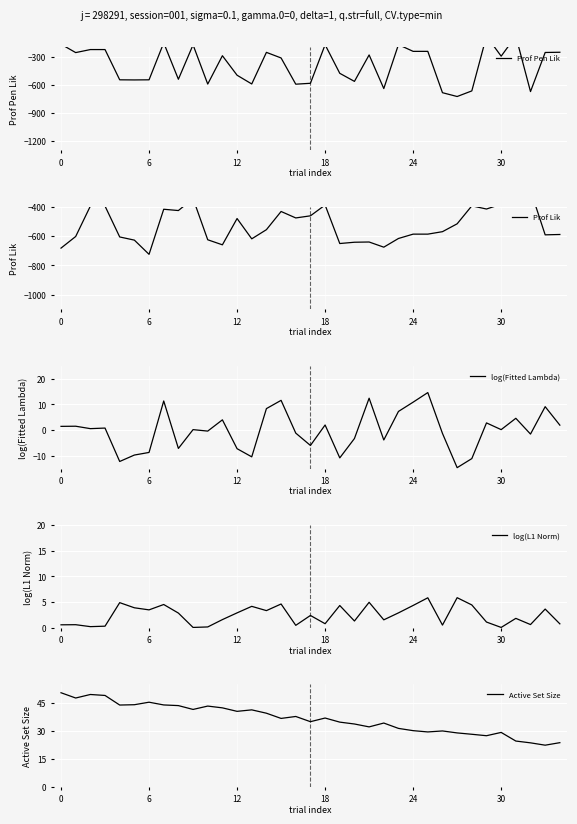

Read the log(Fitted Lambda) value at 27.

-14.6